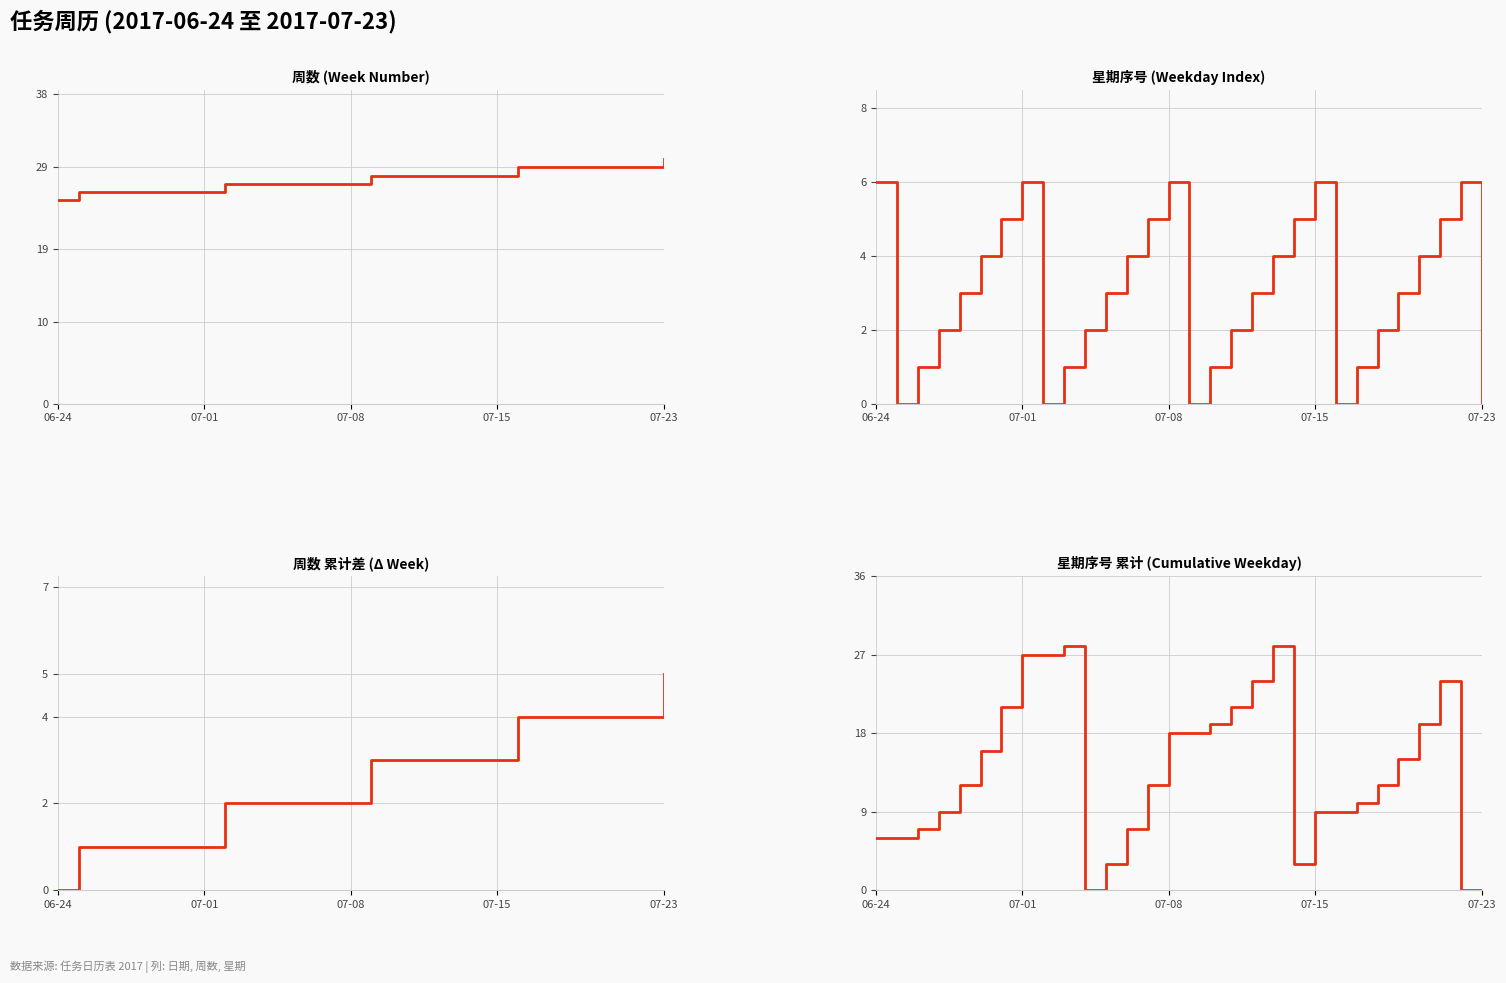

True or false: 星期序号 累计 (Cumulative Weekday) has more than 1 points higher than both neighbors.

True